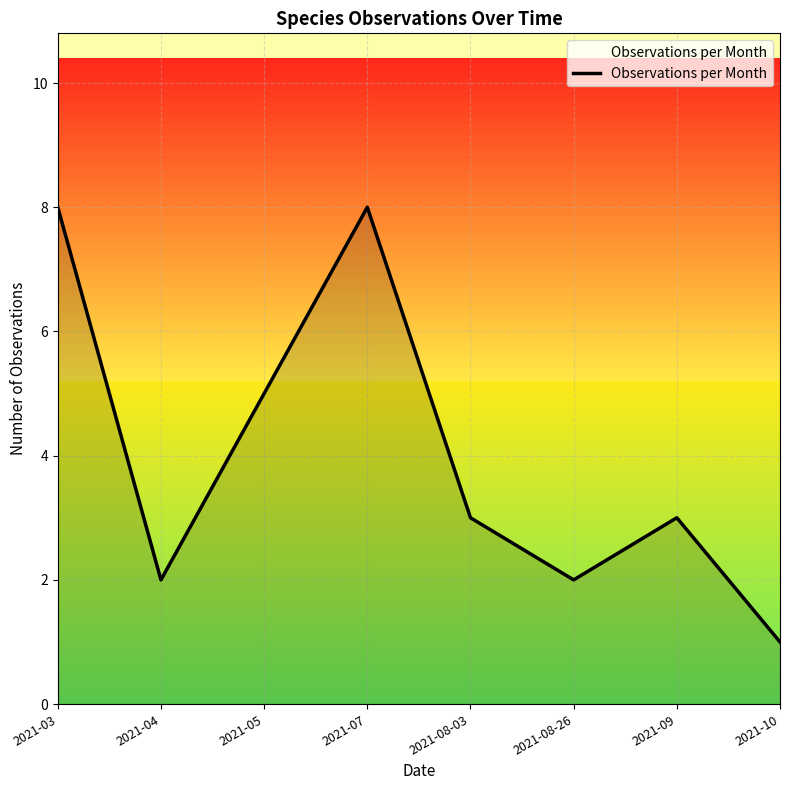

What is the average value?

4